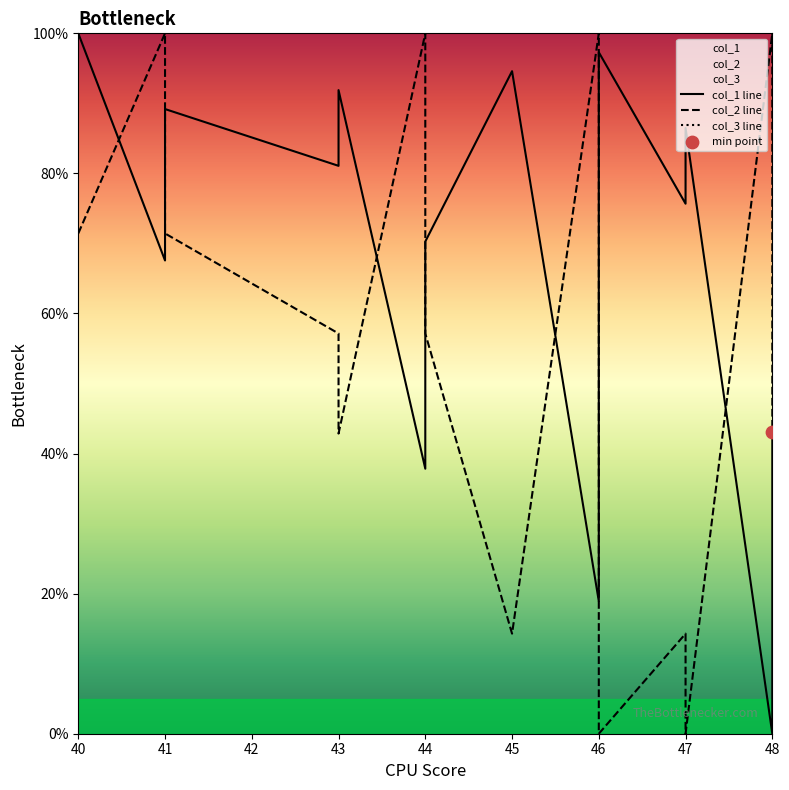

What are all the series names shown in the legend?

col_1 line, col_2 line, col_3 line